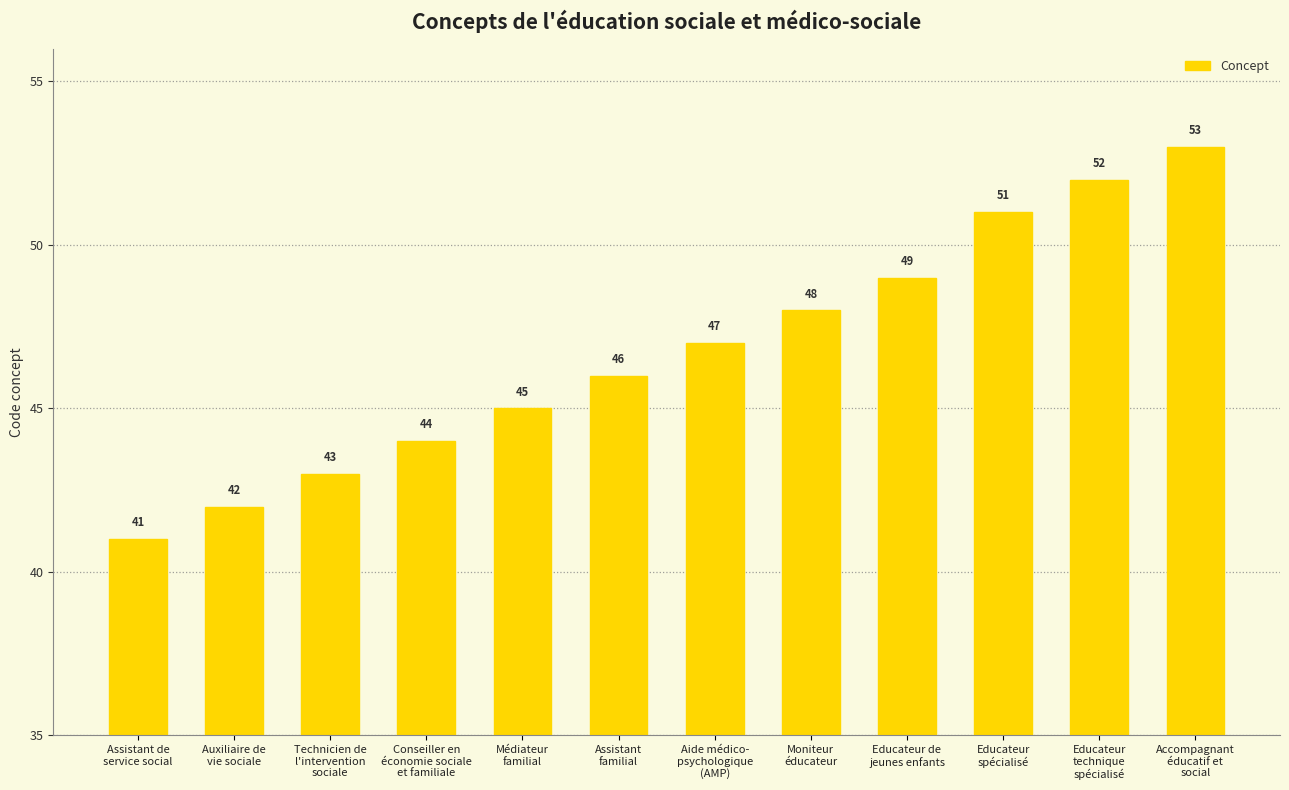

Are the bars horizontal?

No